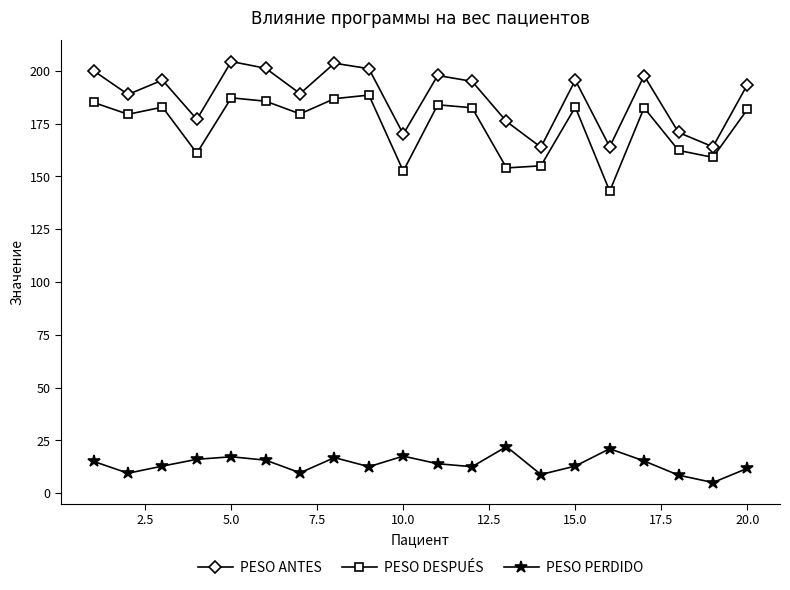

How many lines are shown in the chart?

3